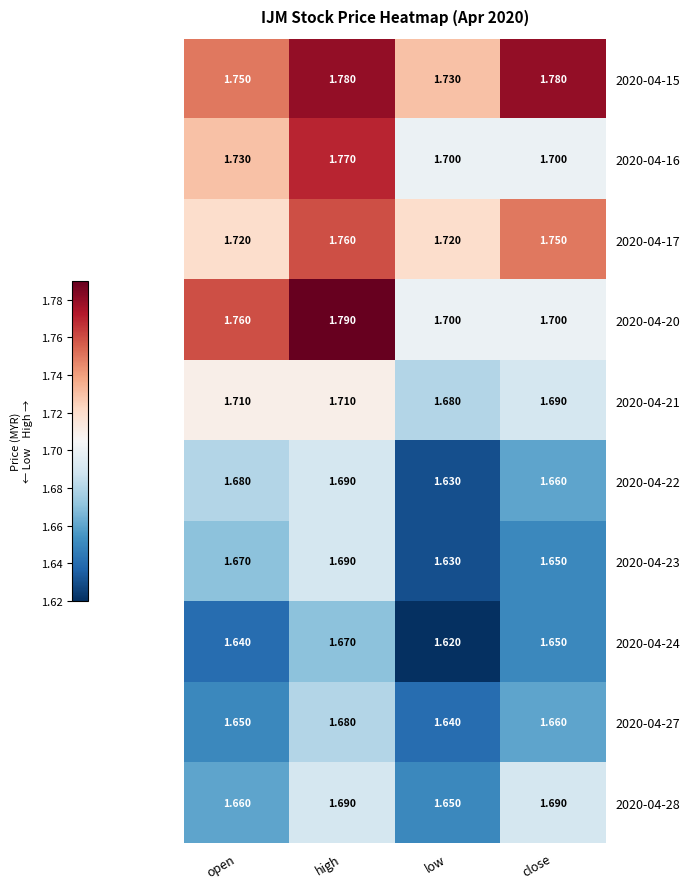

At which category is the sum across all series the highest?

high